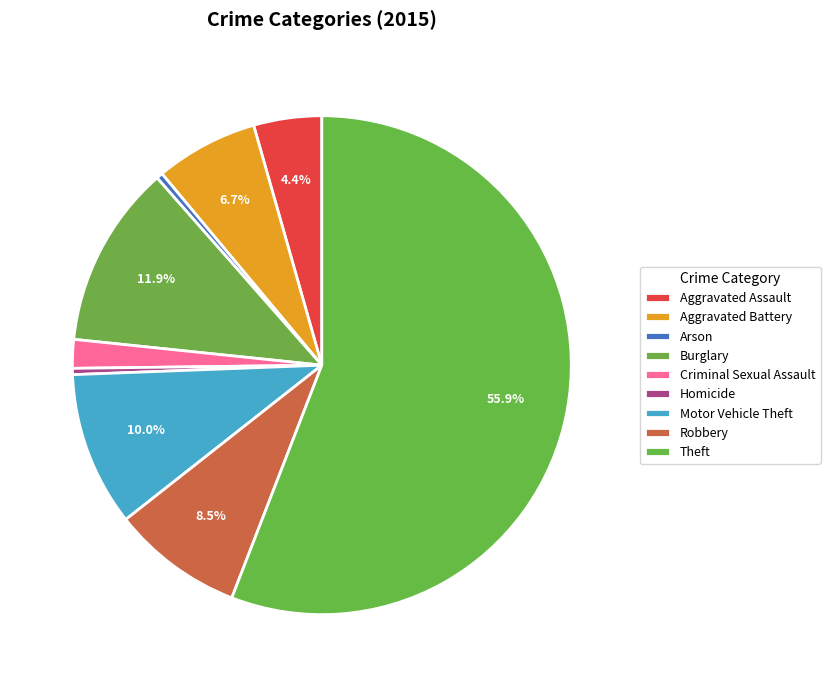

How many segments does this pie chart have?

9